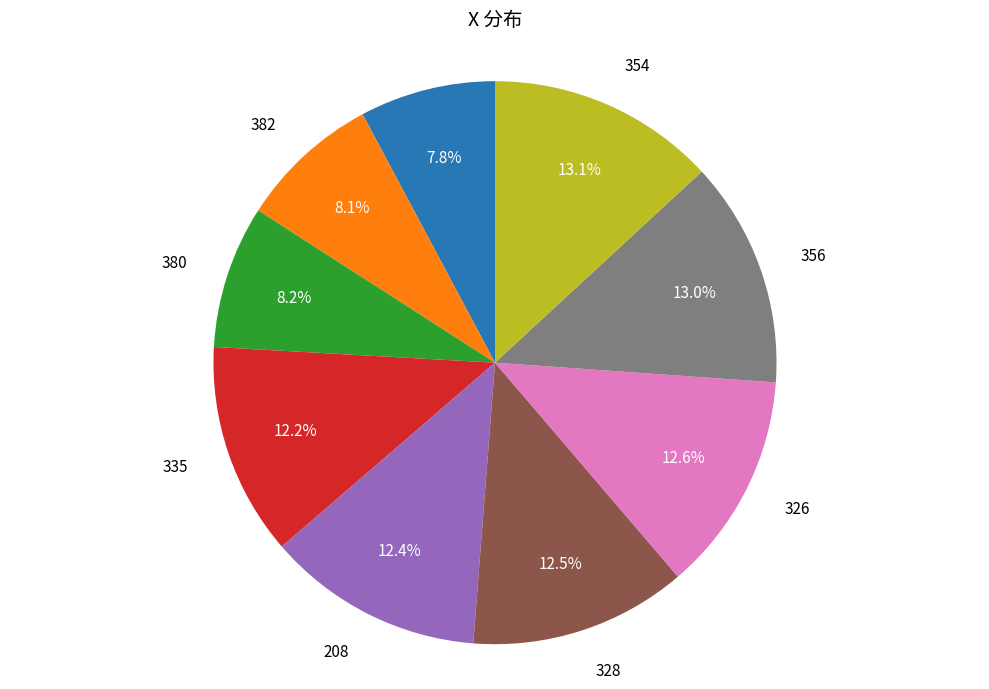

Which has a higher value, 335 or 329?

335